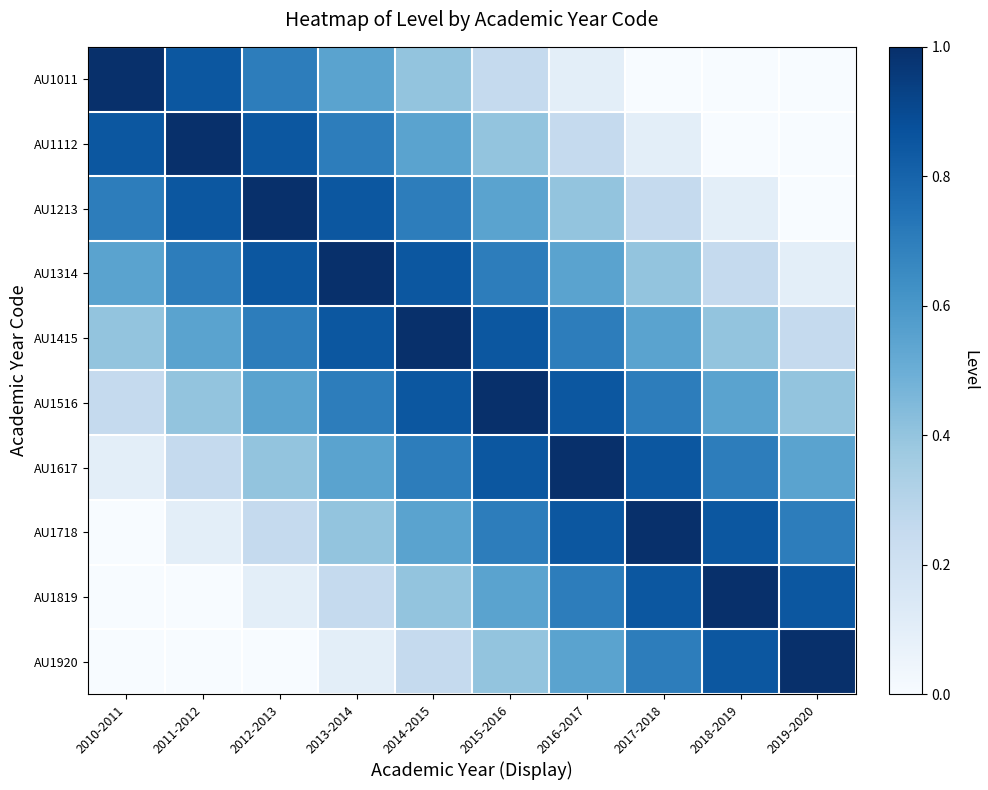

Which label corresponds to the largest value in the chart?

2010-2011